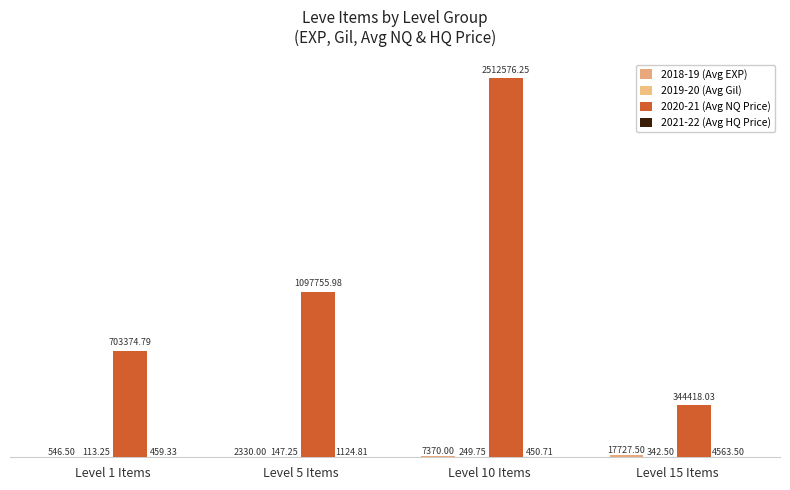

What is the difference between the second highest and minimum values in the 2020-21 (Avg NQ Price) series?

753337.9